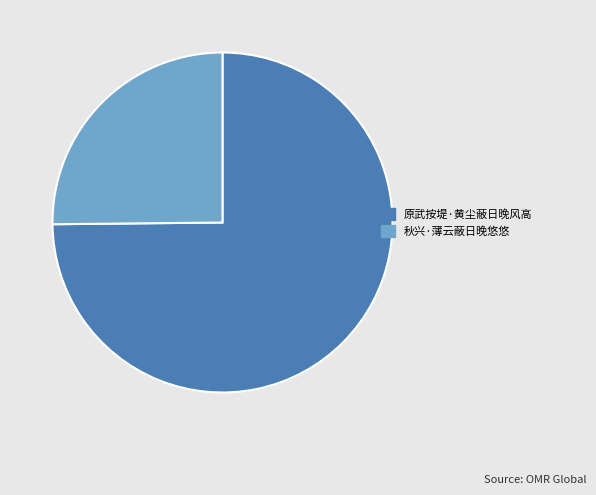

Count the number of slices in the pie.

2